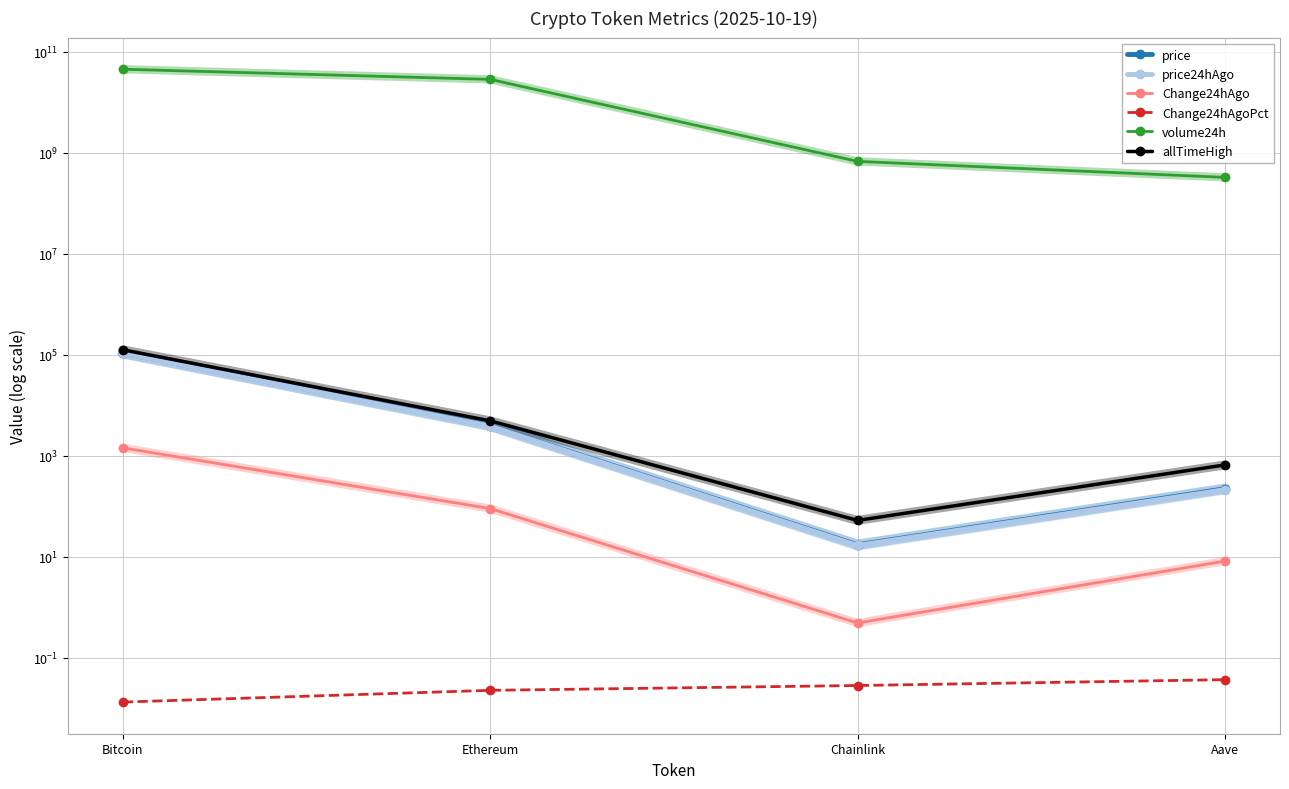

Reading left to right, extract all data points from this chart.

price: 108578.0	3979.7	17.3	223.1
price24hAgo: 107134.0	3889.3	16.8	214.8
Change24hAgo: 1444.0	90.4	0.5	8.2
Change24hAgoPct: 0.0	0.0	0.0	0.0
volume24h: 45525118635.0	28658197911.0	680957978.0	328113587.0
allTimeHigh: 126080.0	4946.1	52.7	661.7